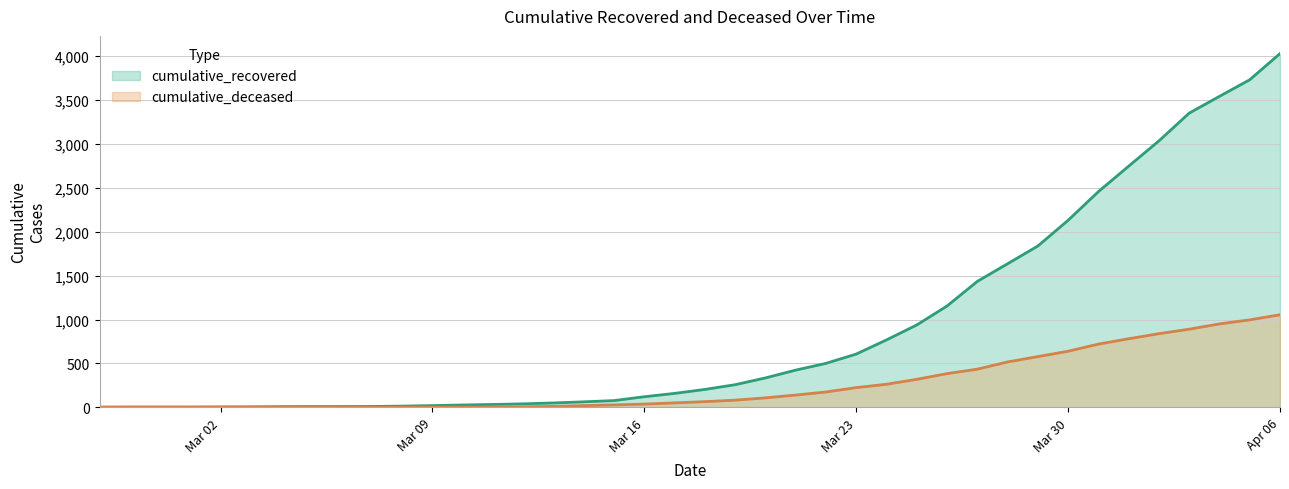

True or false: cumulative_recovered has a value of 3 at 2020-03-06.

False